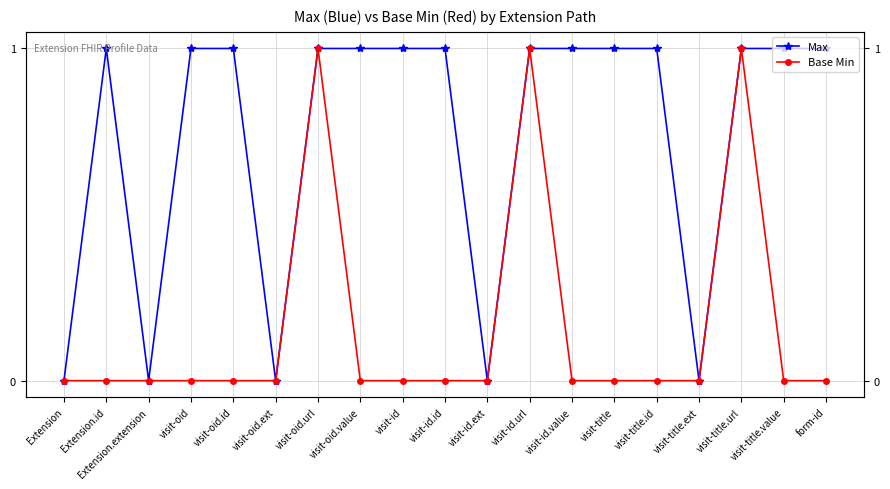

Is it true that Base Min equals 0 at form-id?

True